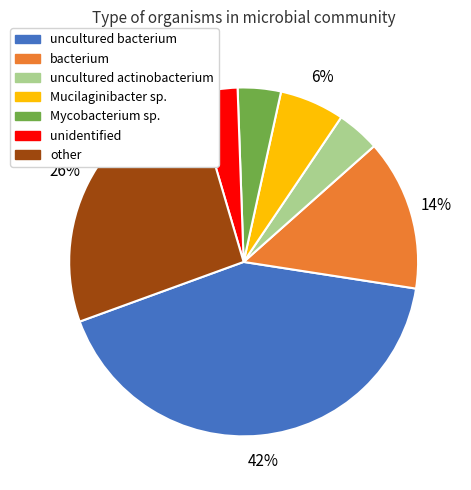

Do Mucilaginibacter sp. and uncultured bacterium together represent more than half of the pie?

No